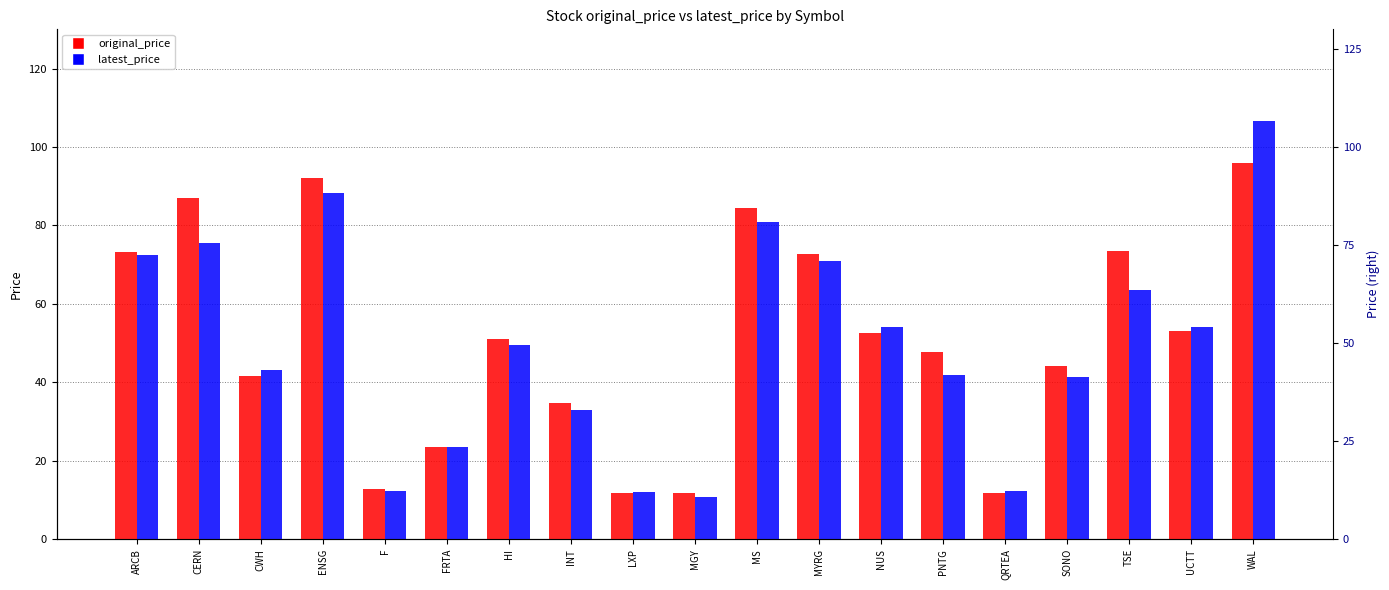

What is the average value of the original_price series?

51.3